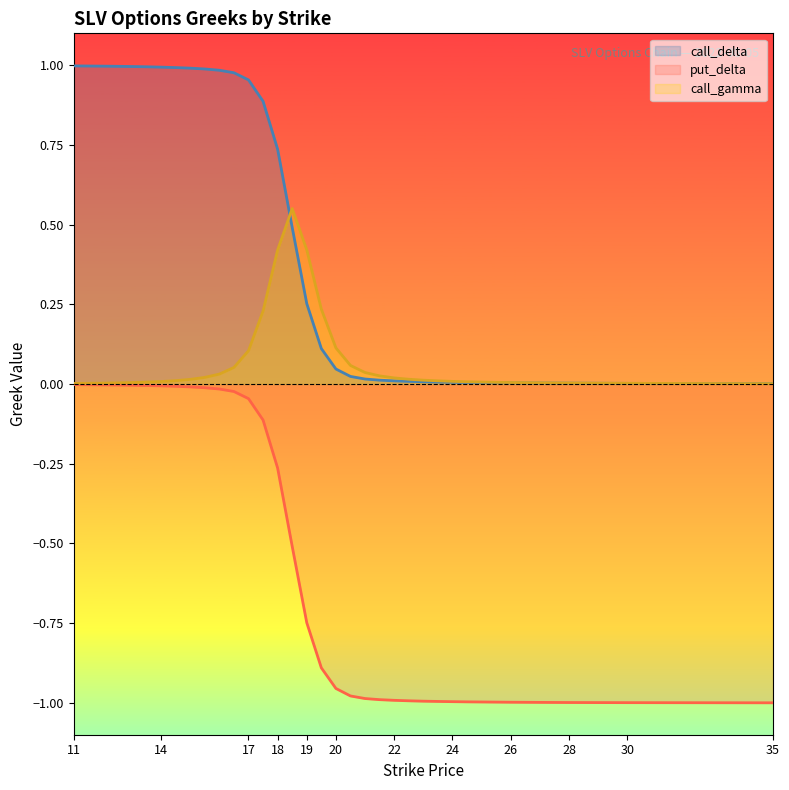

How many data points does each series have?

35